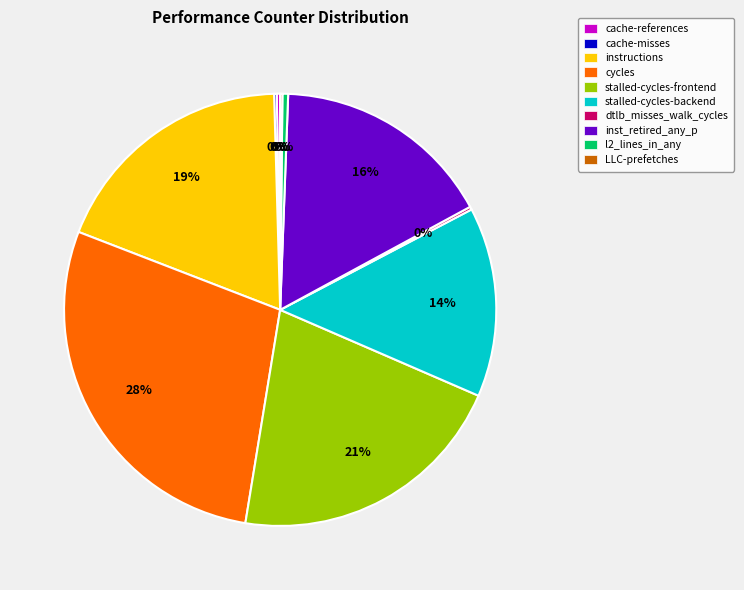

To the nearest percent, what is the average slice percentage?

10%